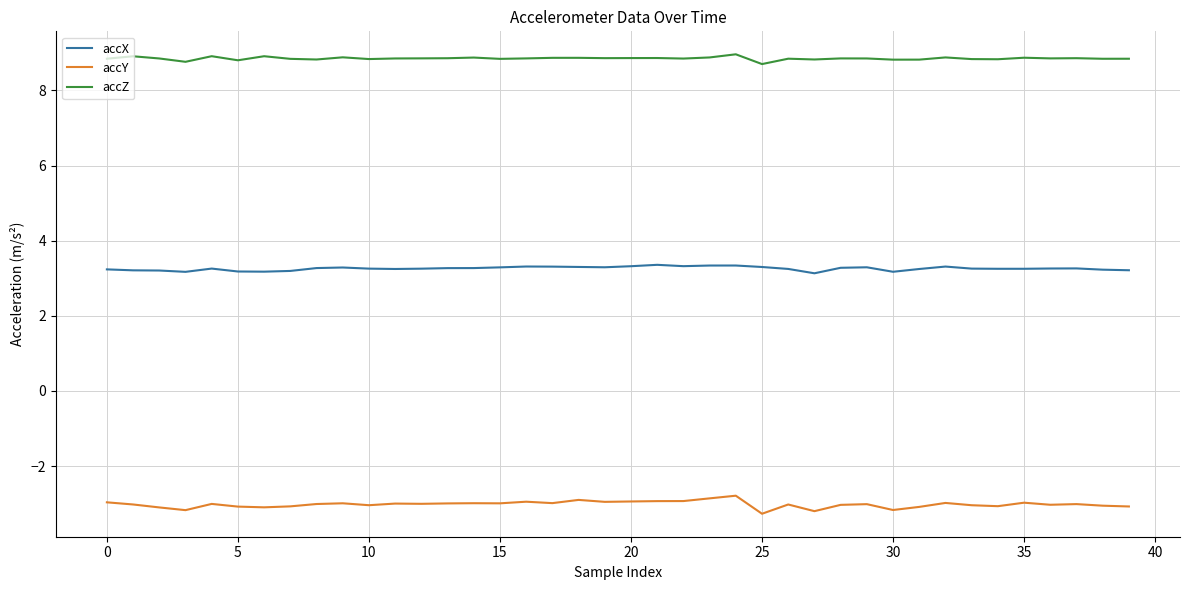

What is the smallest value displayed?

-3.3